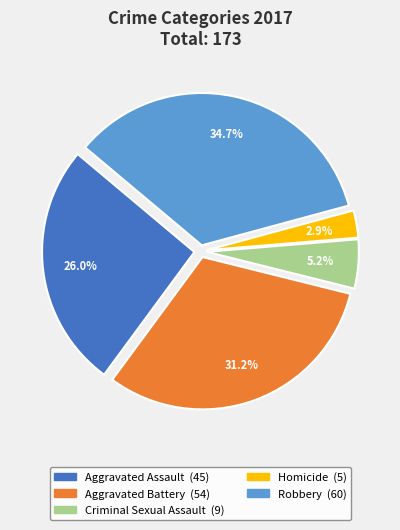

Between Aggravated Assault and Homicide, which is larger?

Aggravated Assault